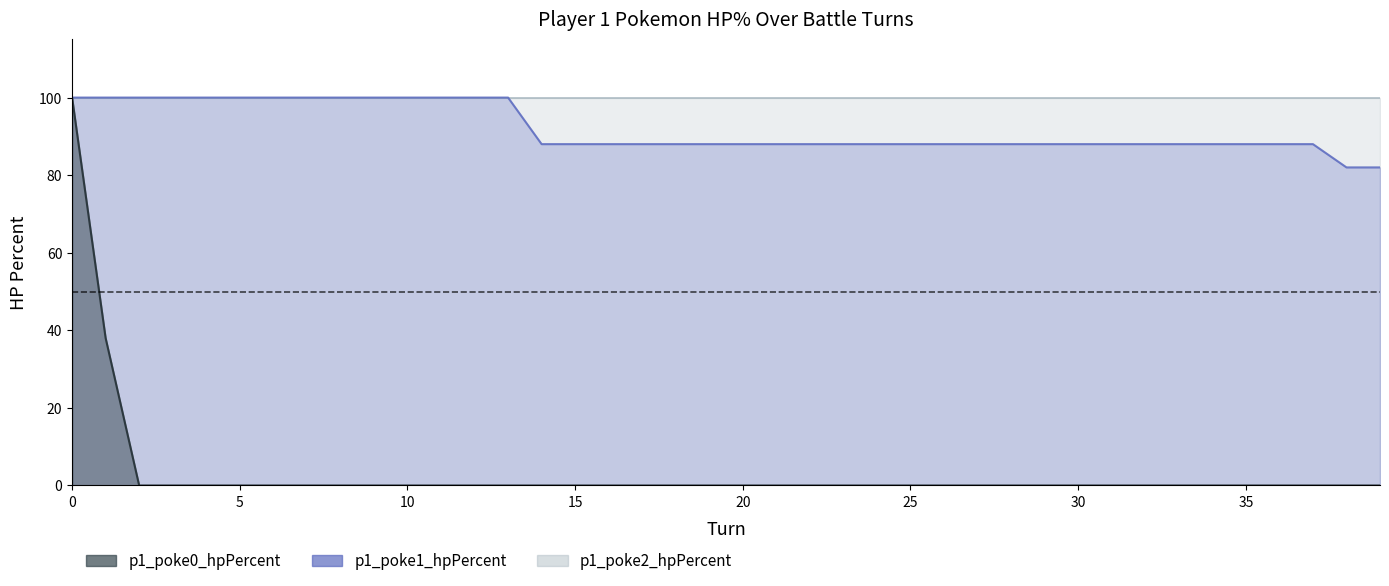

True or false: p1_poke0_hpPercent and p1_poke1_hpPercent intersect in this chart.

False